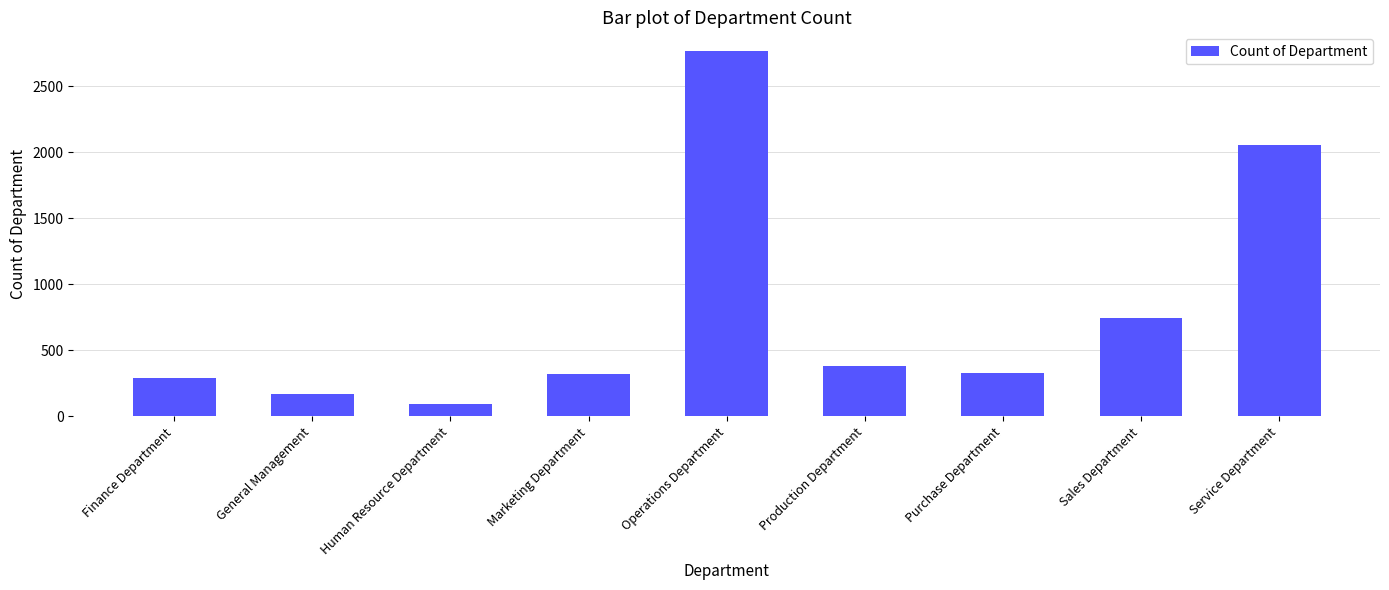

What is the difference between the values at Sales Department and Production Department?

365